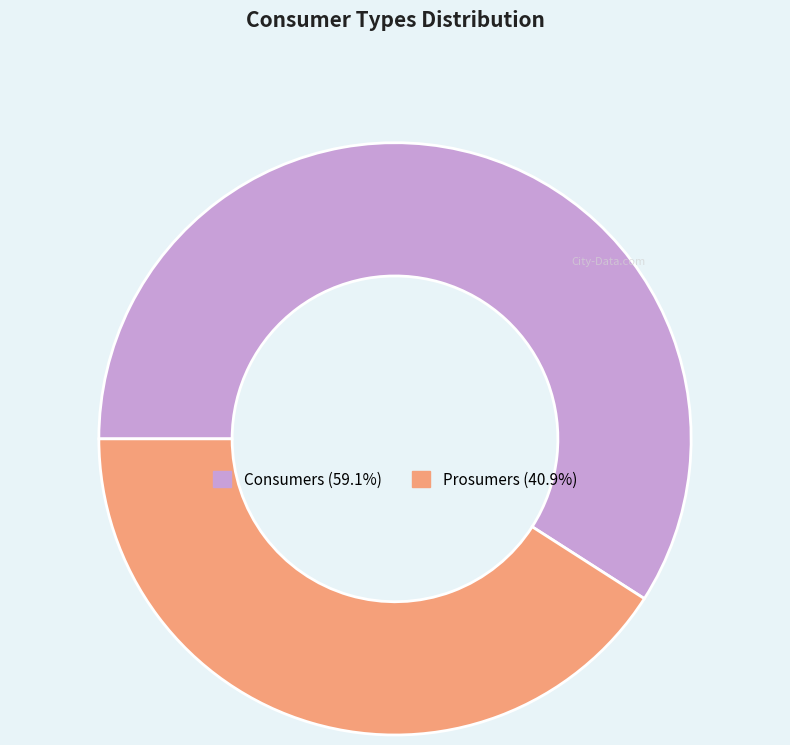

Does any single category account for the majority?

Yes